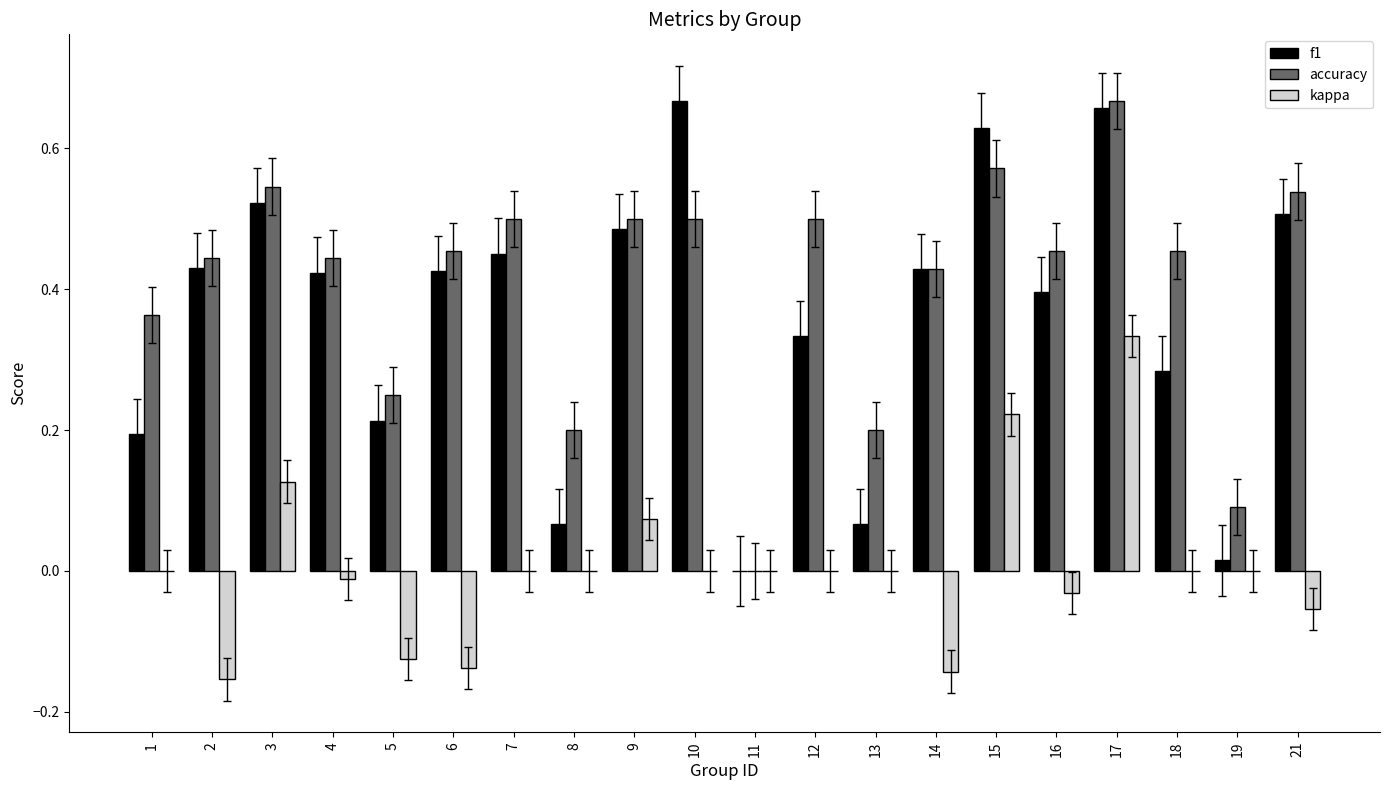

Which series has the largest total across all categories?

accuracy